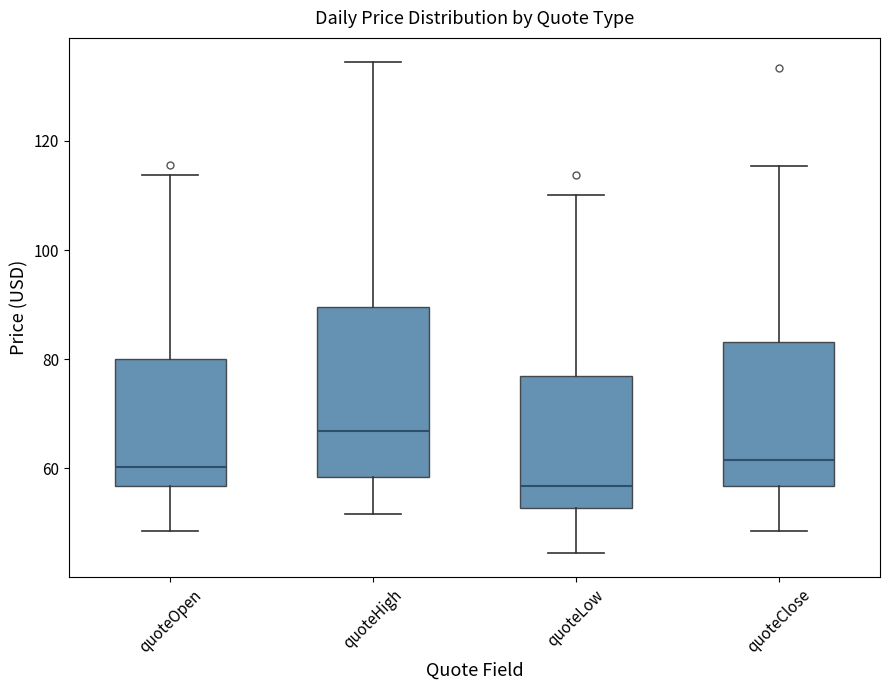

Which box has the lowest median line?

quoteLow